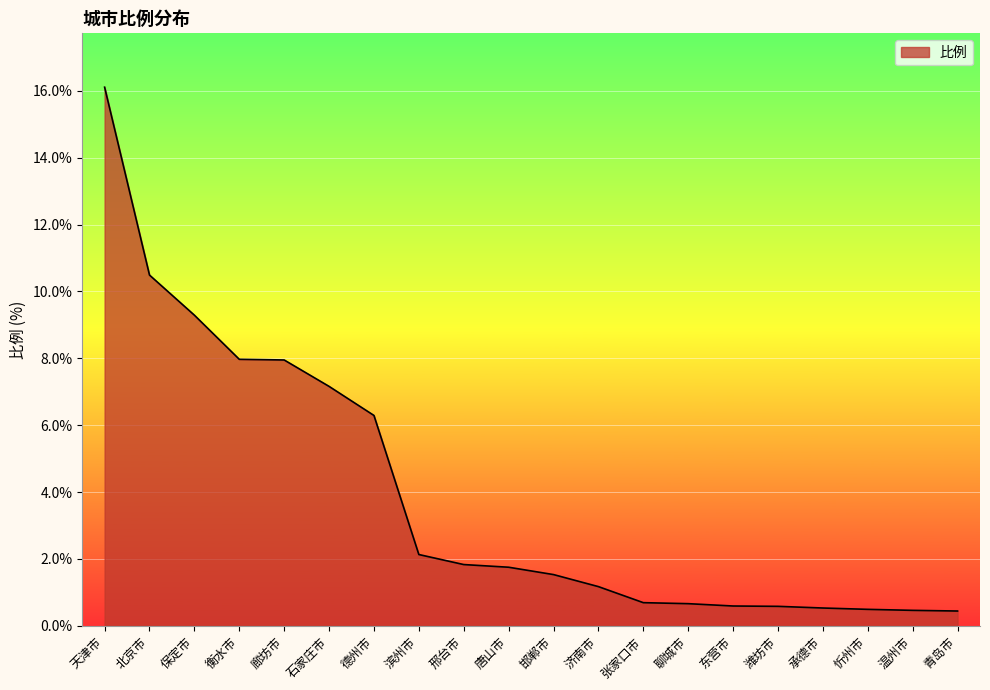

What is the difference between the values at 东营市 and 滨州市?

1.5